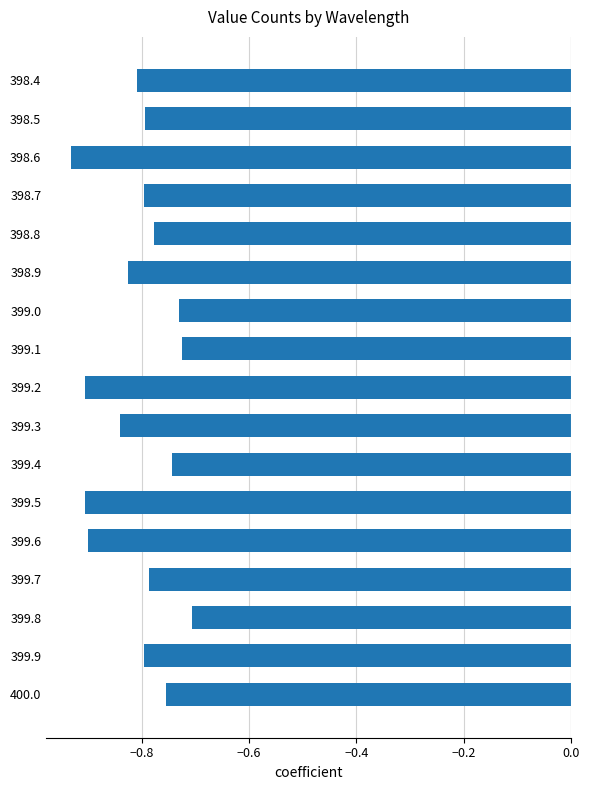

Is it true that the value at 398.9 is -1.3?

False